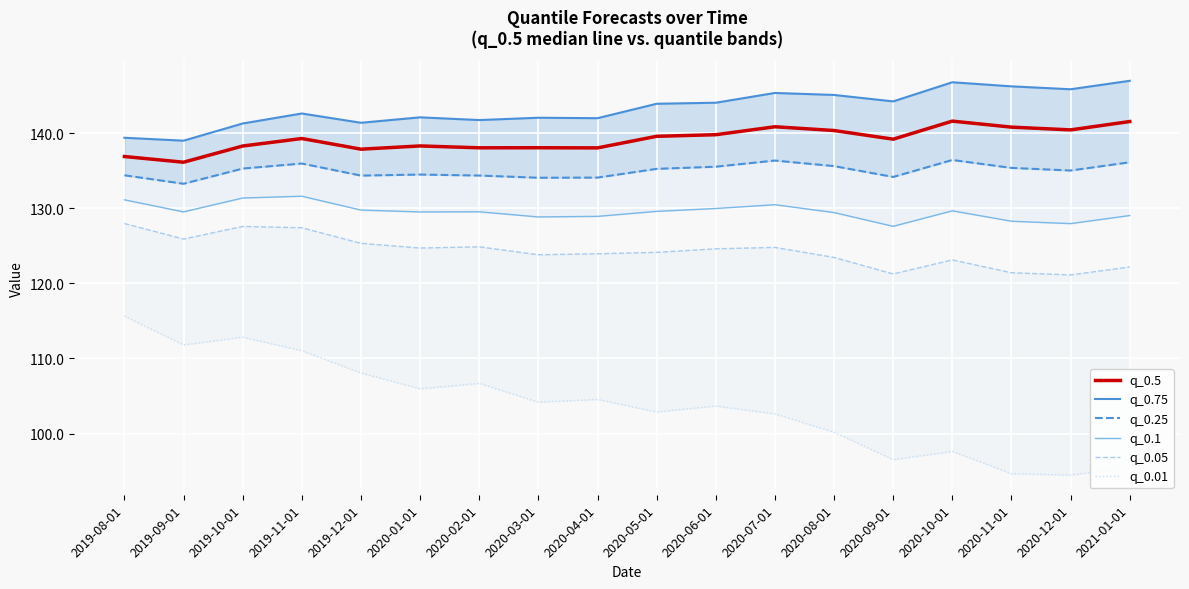

What is the label of the 5th point from the right?

2020-09-01